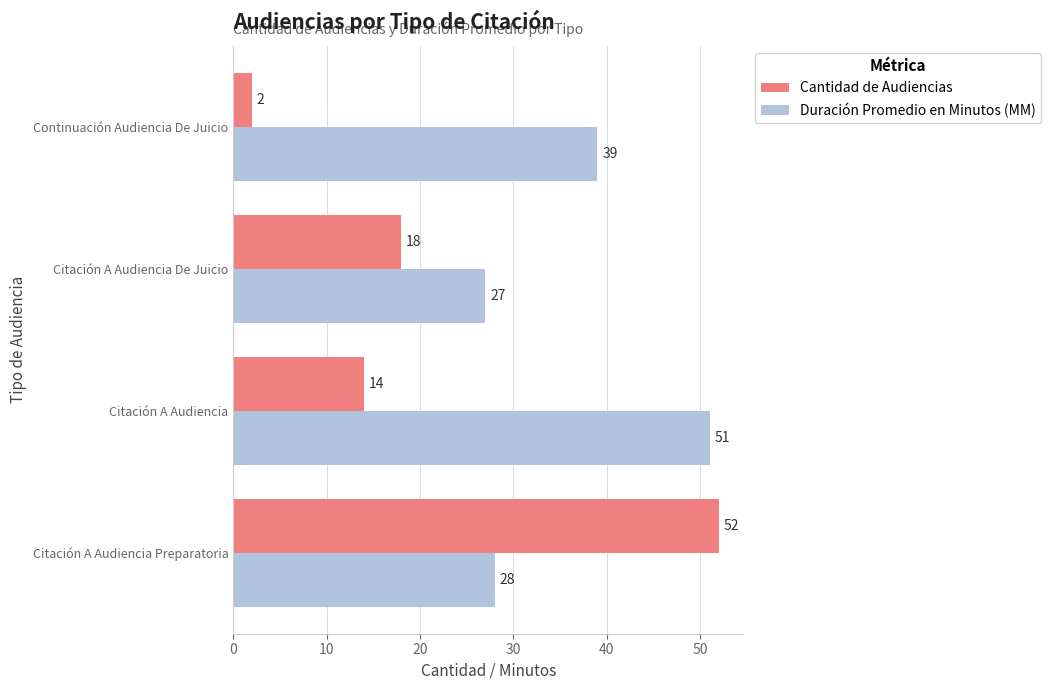

List the labels in order of Duración Promedio en Minutos (MM) value, largest first.

Citación A Audiencia, Continuación Audiencia De Juicio, Citación A Audiencia Preparatoria, Citación A Audiencia De Juicio